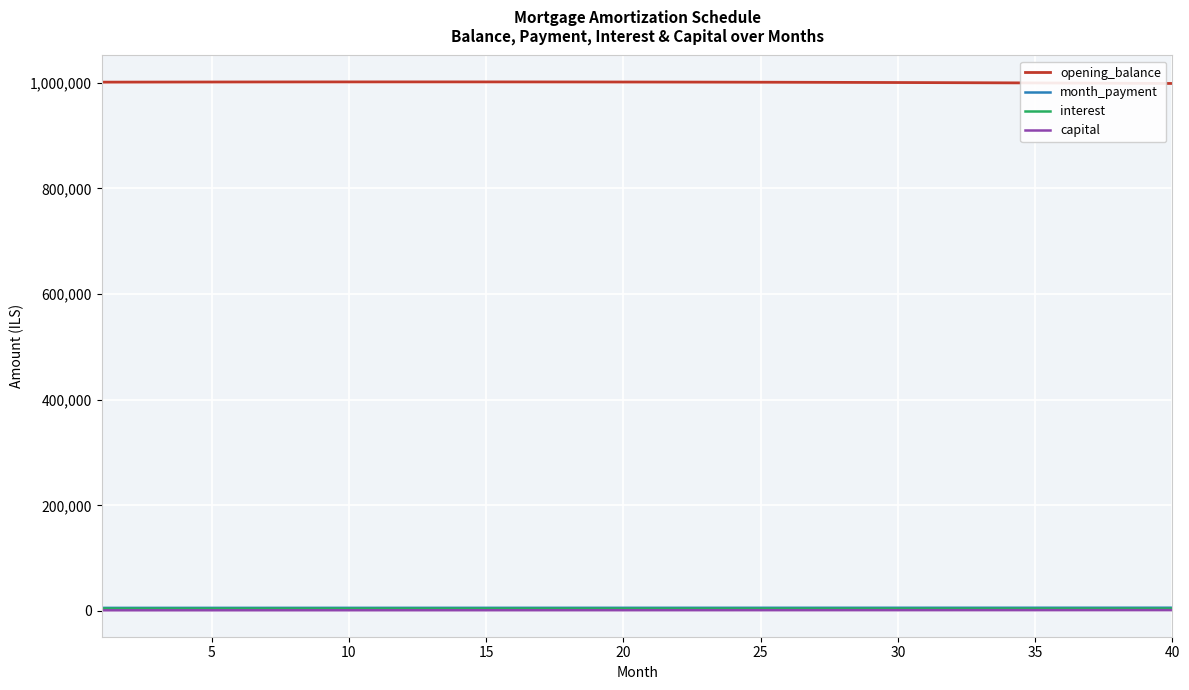

Which series has the largest total across all categories?

opening_balance